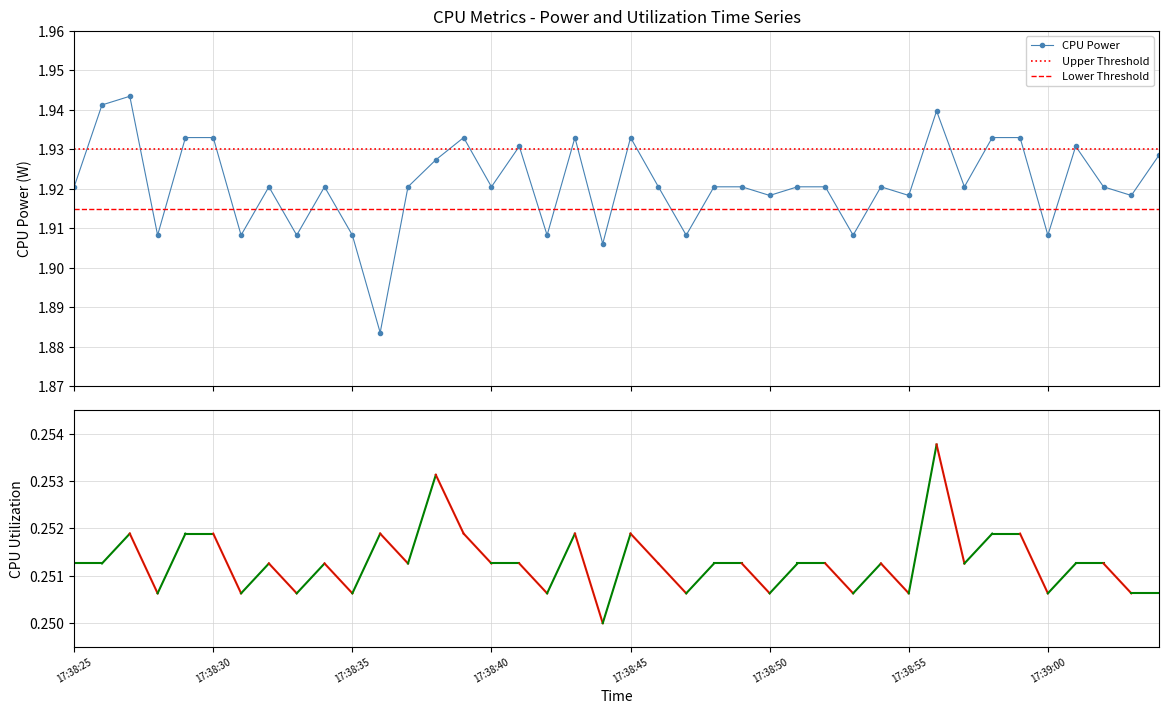

In CPU Power, how many points are lower than both neighbors (excluding endpoints)?

14